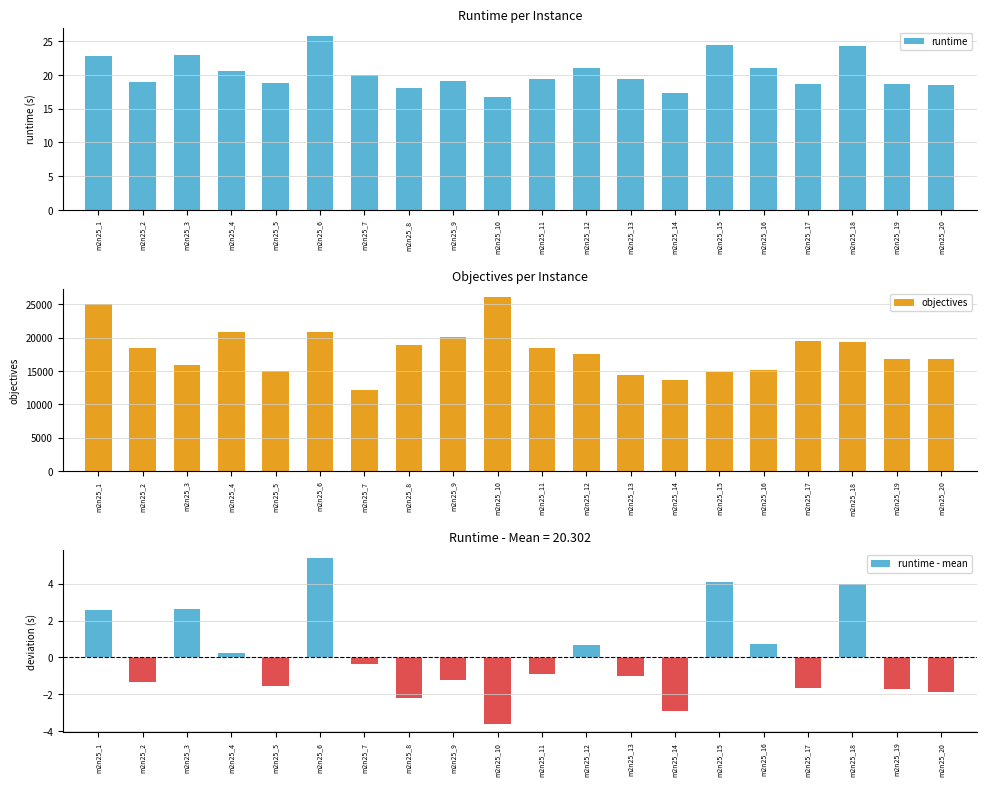

Is it true that objectives equals 10367.0 at m2n25_20?

False